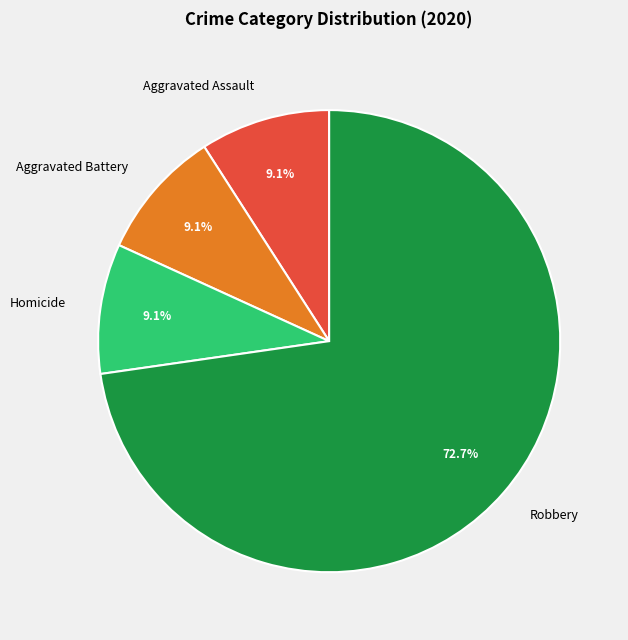

The Homicide slice represents 9% of the pie. True or false?

True